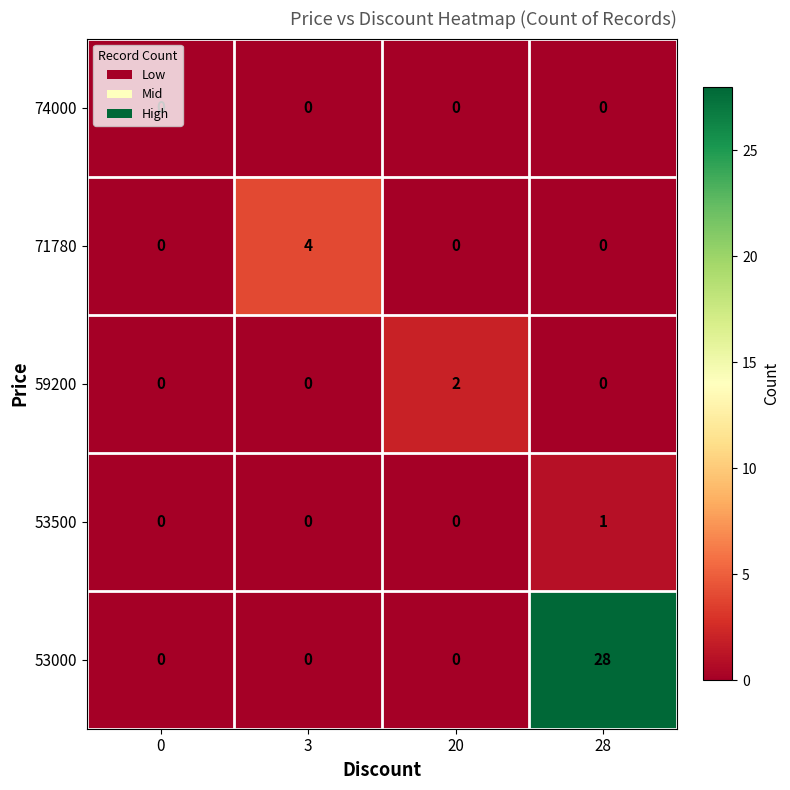

What is the maximum value shown in the chart?

28